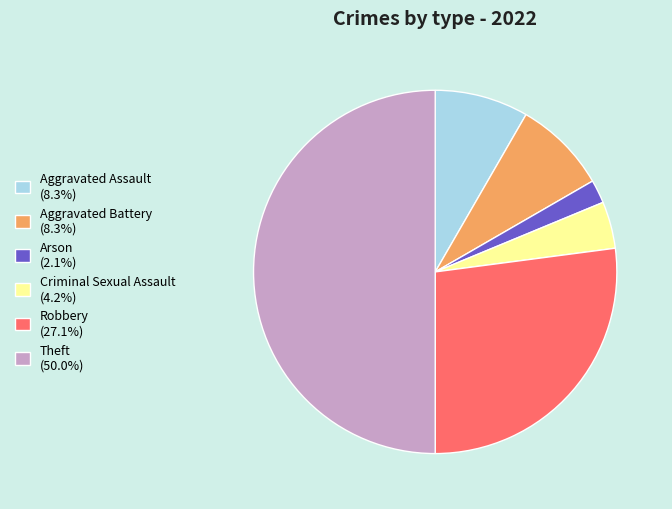

Between Criminal Sexual Assault and Theft, which is larger?

Theft